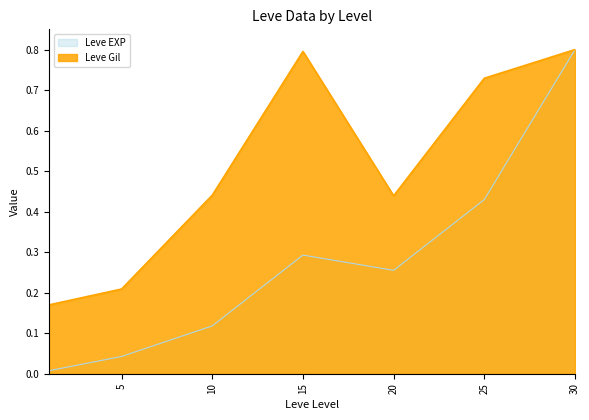

True or false: Leve EXP has a value of 0.2 at 20.

False